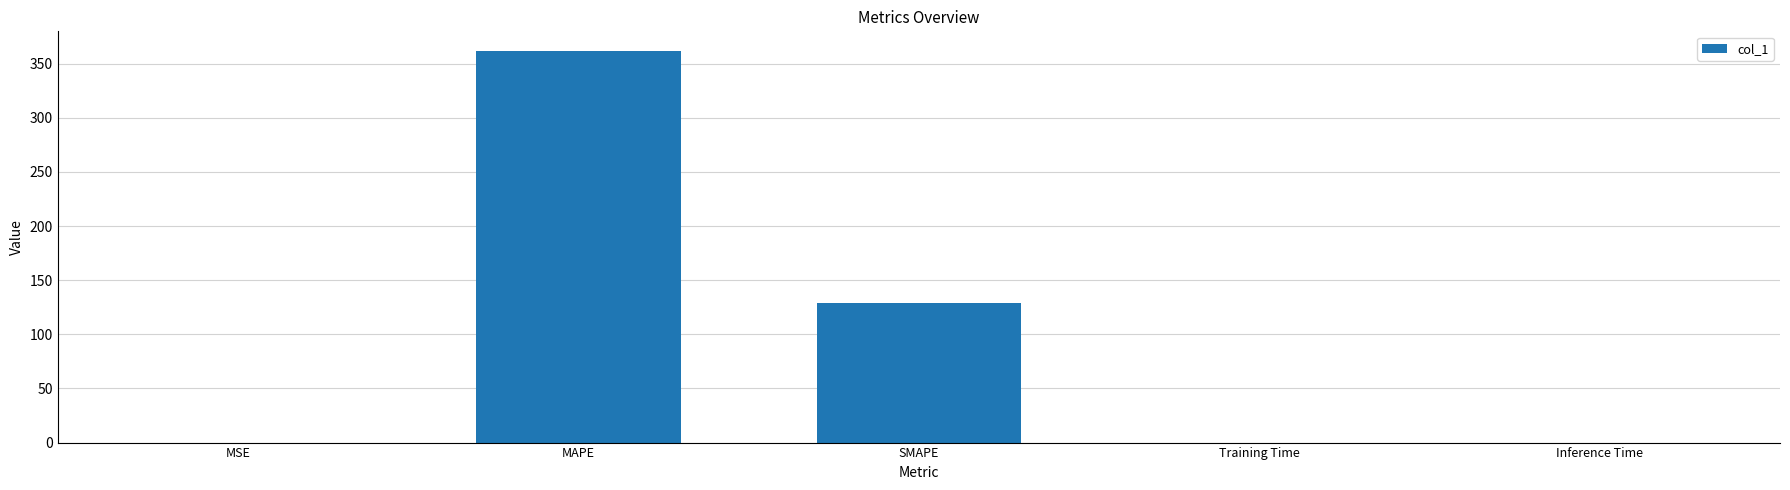

What is the average value?

98.1